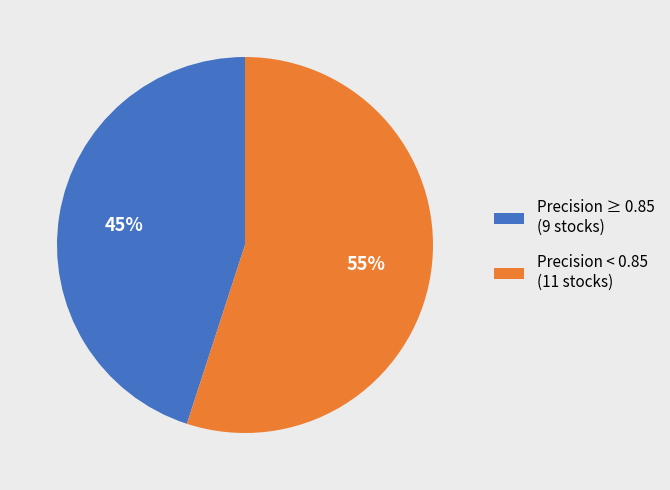

Count the number of slices in the pie.

2